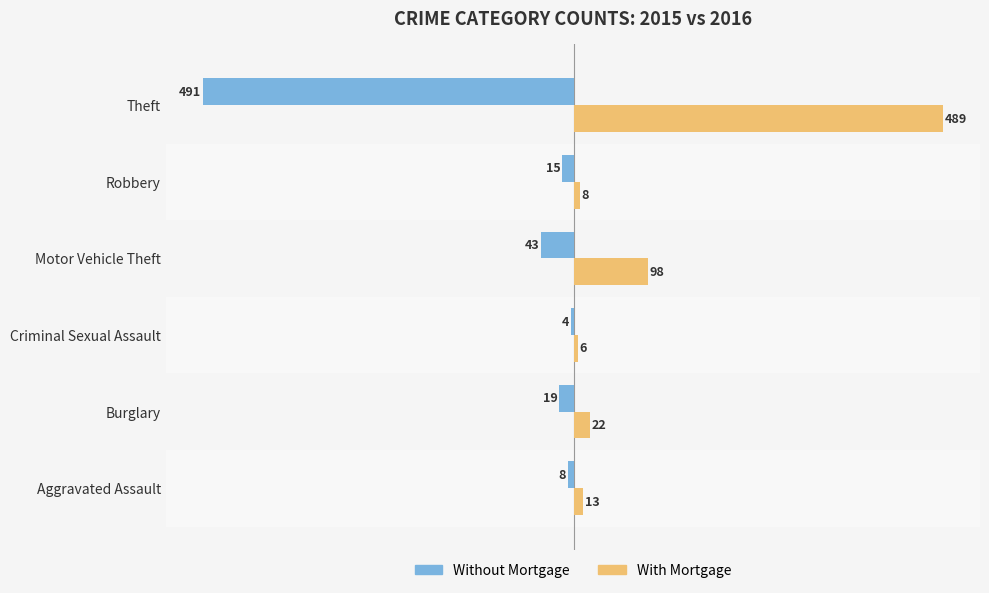

Which series has the largest total across all categories?

With Mortgage